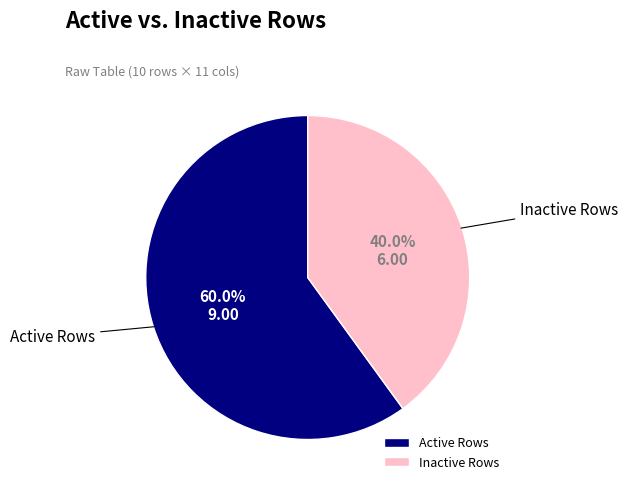

Which category has the smallest portion of the pie?

Inactive Rows